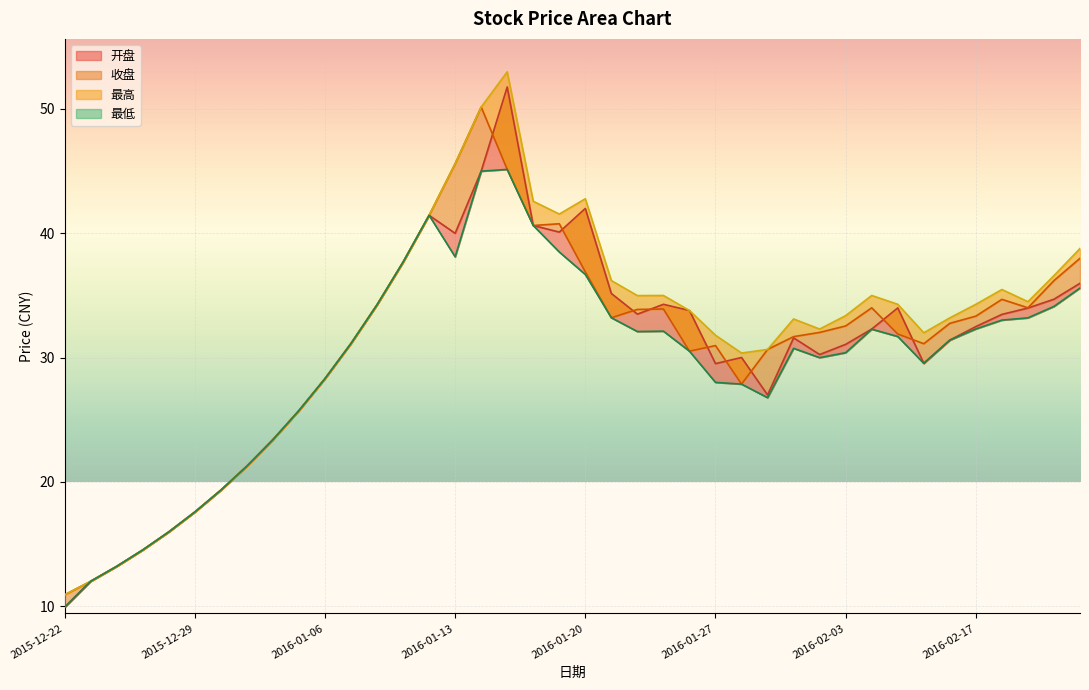

The 最高 series shows 10.2 at 2016-01-26. True or false?

False